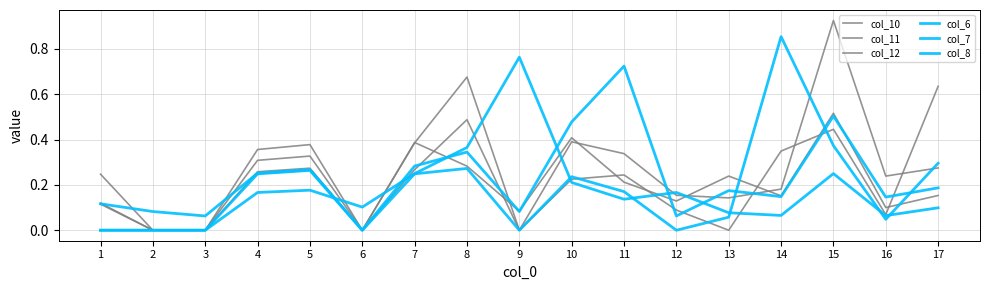

Where do col_10 and col_12 first cross each other?

7 and 8